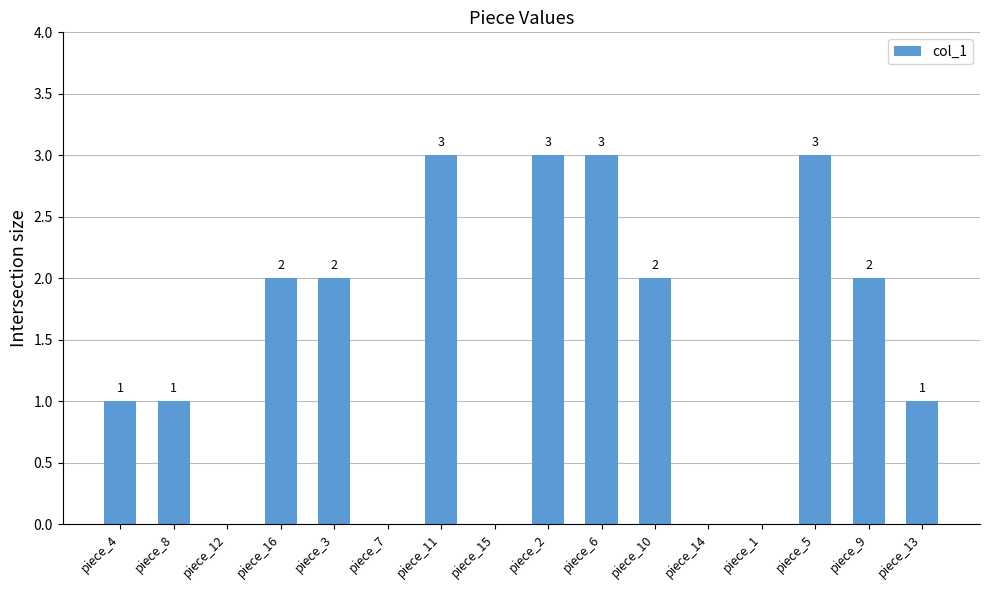

Are the bars horizontal?

No